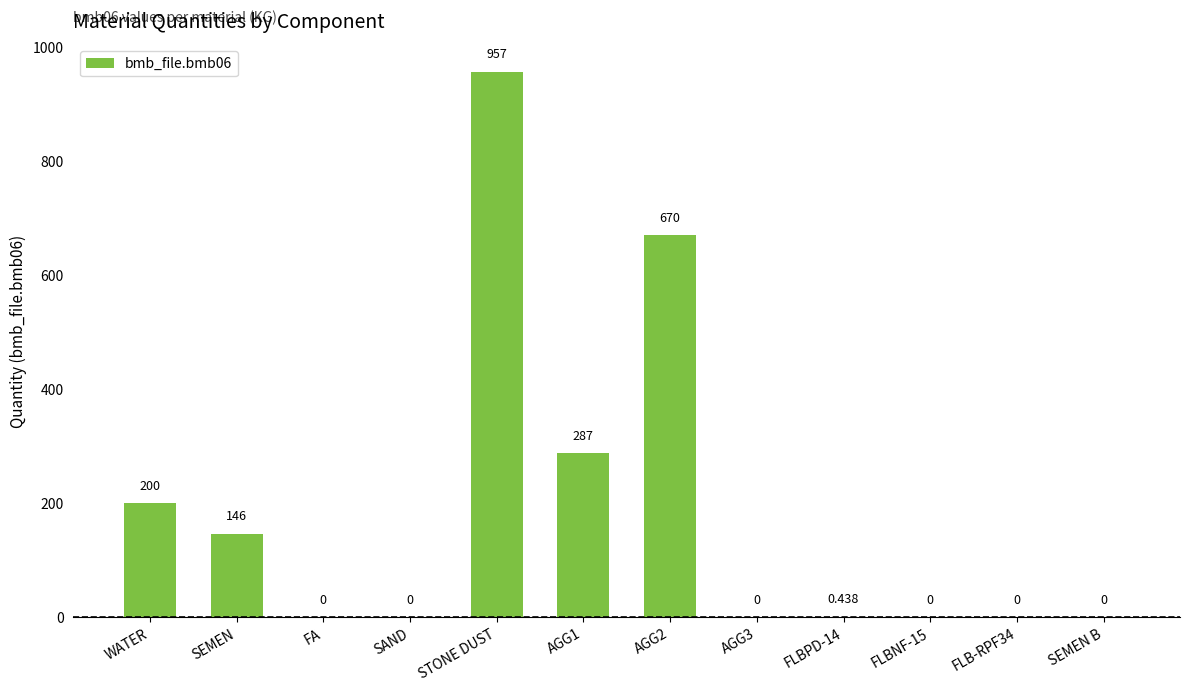

What is the difference between the values at SEMEN B and AGG2?

670.0